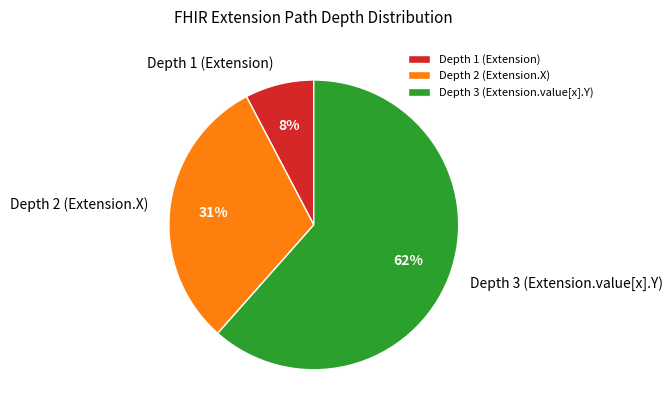

Which has a higher value, Depth 3 (Extension.value[x].Y) or Depth 2 (Extension.X)?

Depth 3 (Extension.value[x].Y)